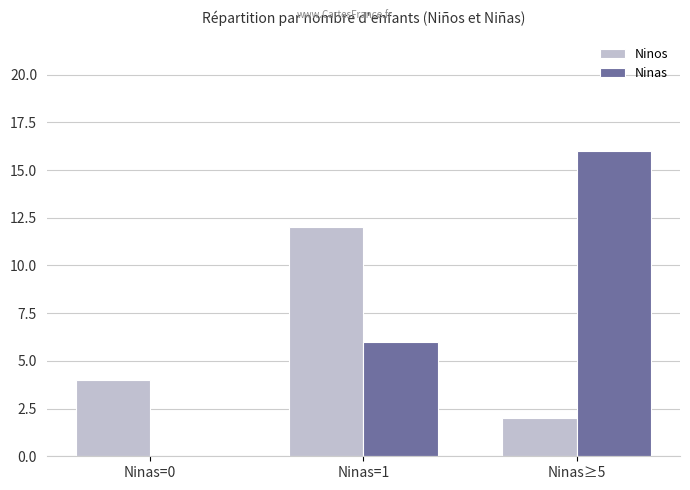

Are the bars horizontal?

No